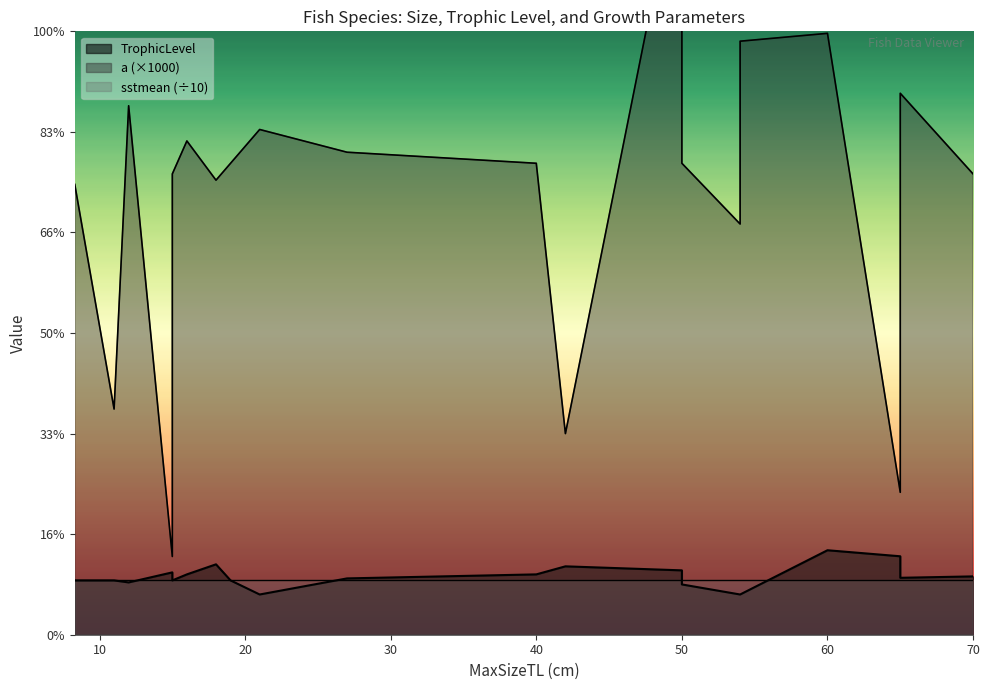

True or false: a has more than 0 interior local peaks.

True